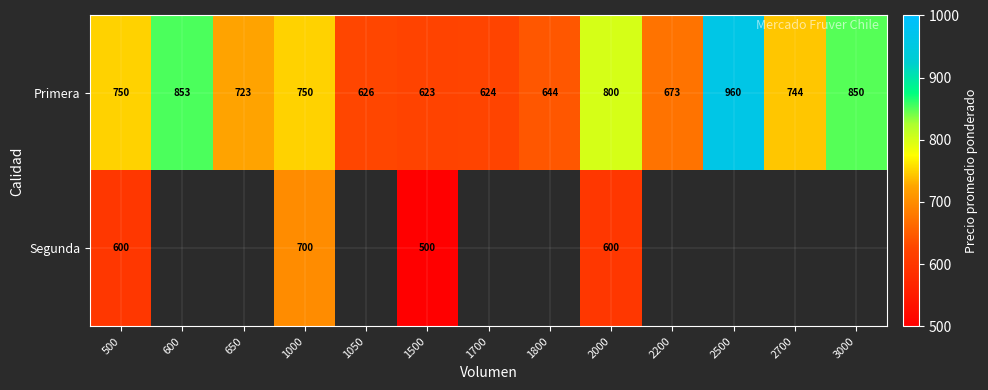

What is the smallest value displayed?

500.0